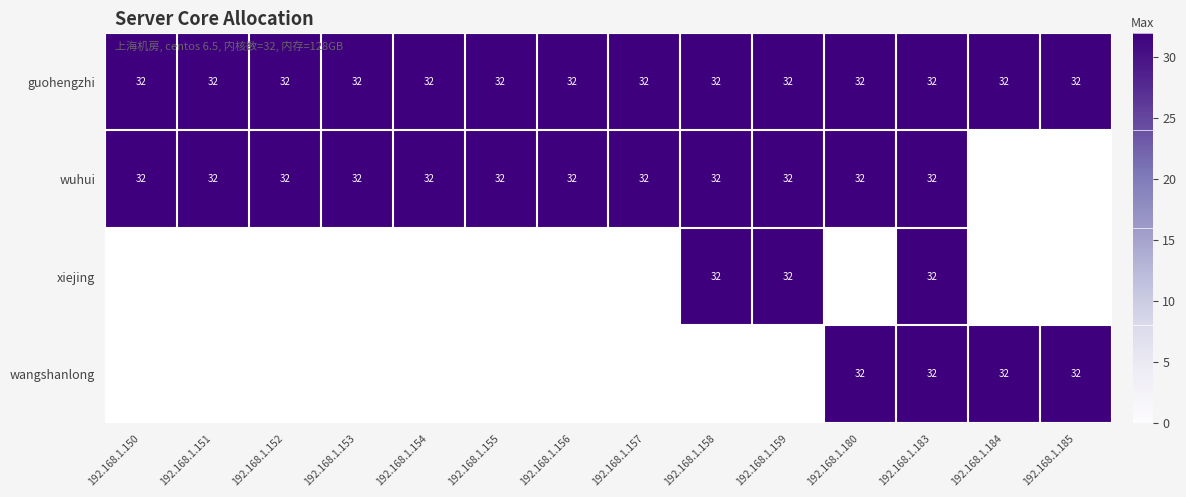

The value of guohengzhi at 192.168.1.158 is 21. True or false?

False